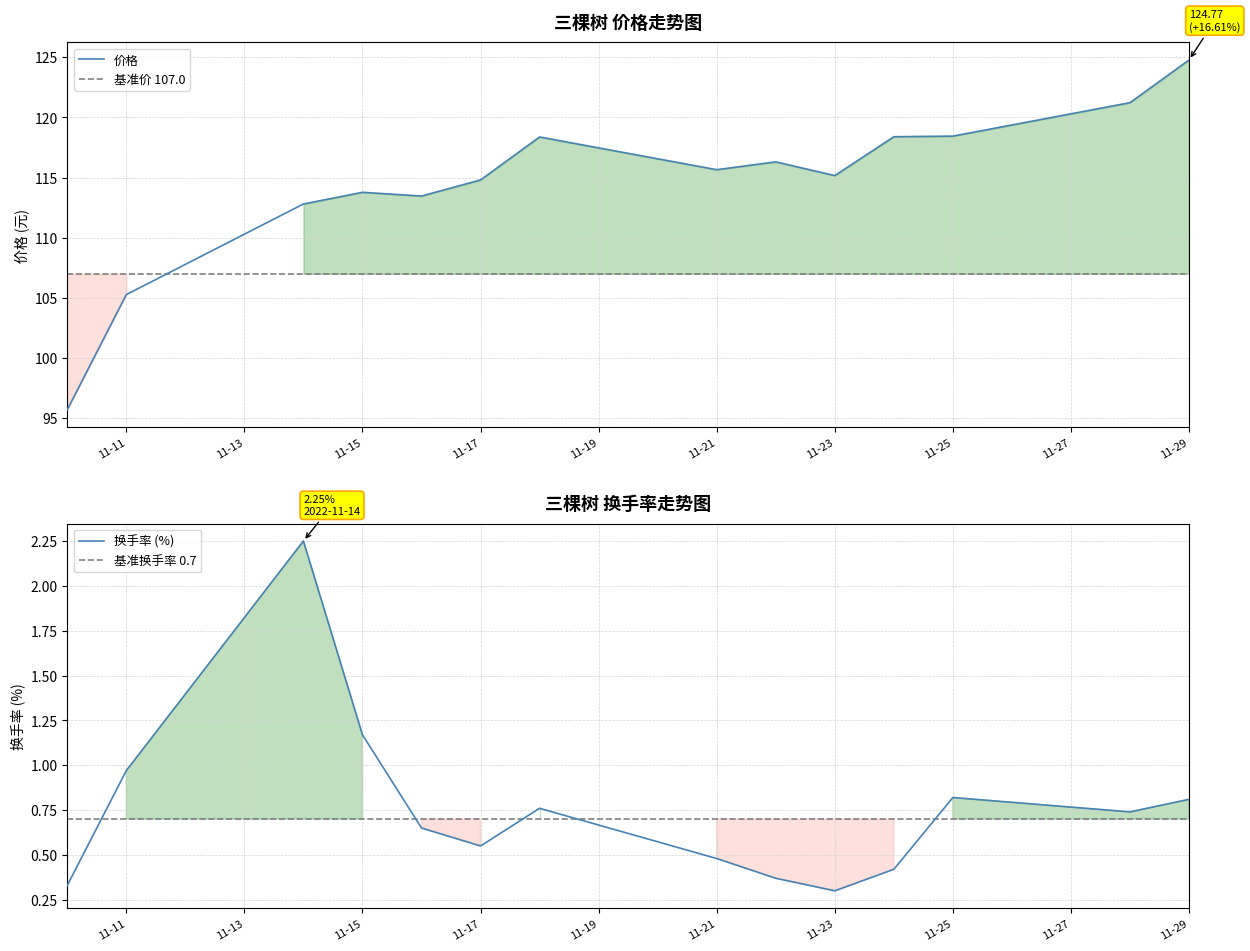

Which category has the highest value in the 价格 series?

11-29